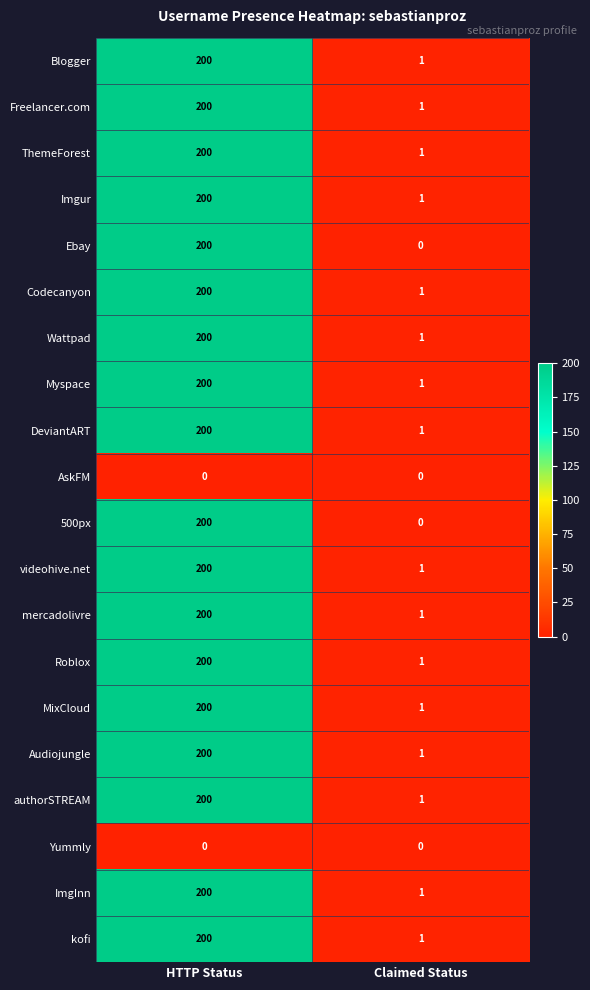

Where is kofi nearest to the value 100?

Claimed Status